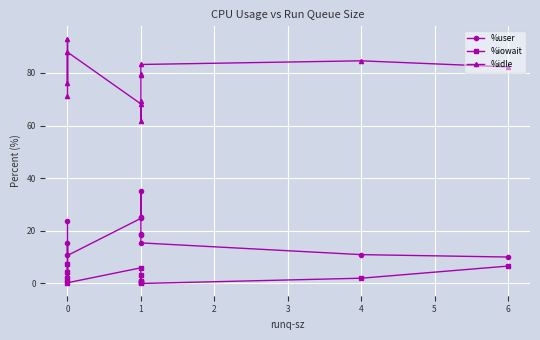

Reading left to right, list all the values displayed in this chart.

%user: 23.8	2.3	15.3	10.6	24.8	35.2	25.4	18.7	18.4	15.4	11.0	10.1
%iowait: 1.2	4.3	7.4	0.3	6.0	0.8	3.4	0.4	1.0	0.0	2.0	6.6
%idle: 71.3	93.1	76.1	87.9	68.2	61.6	69.3	79.7	79.2	83.2	84.6	82.3